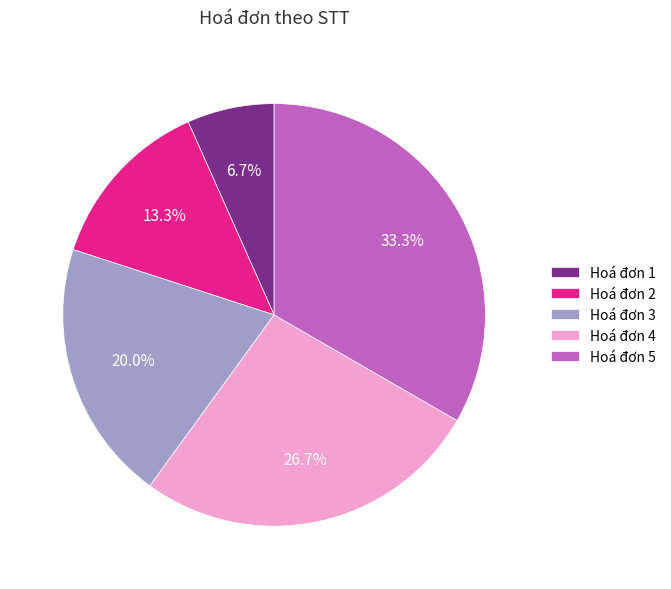

How many slices are in this pie chart?

5